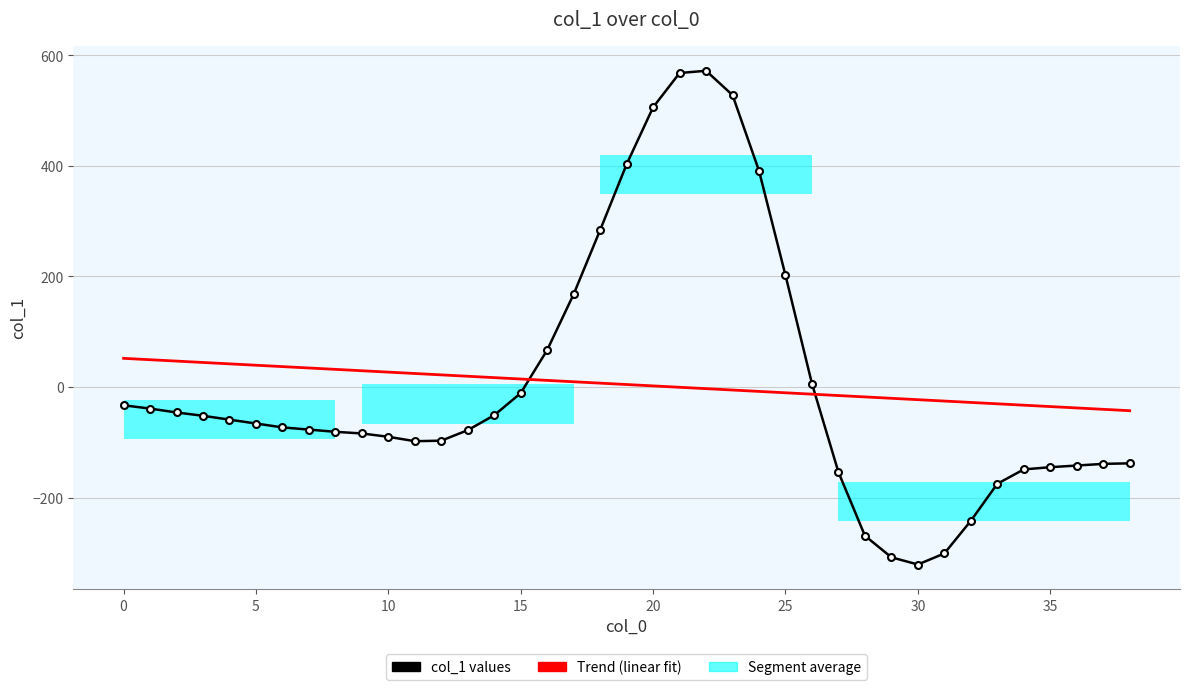

What is the label of the 20th point from the right?

19